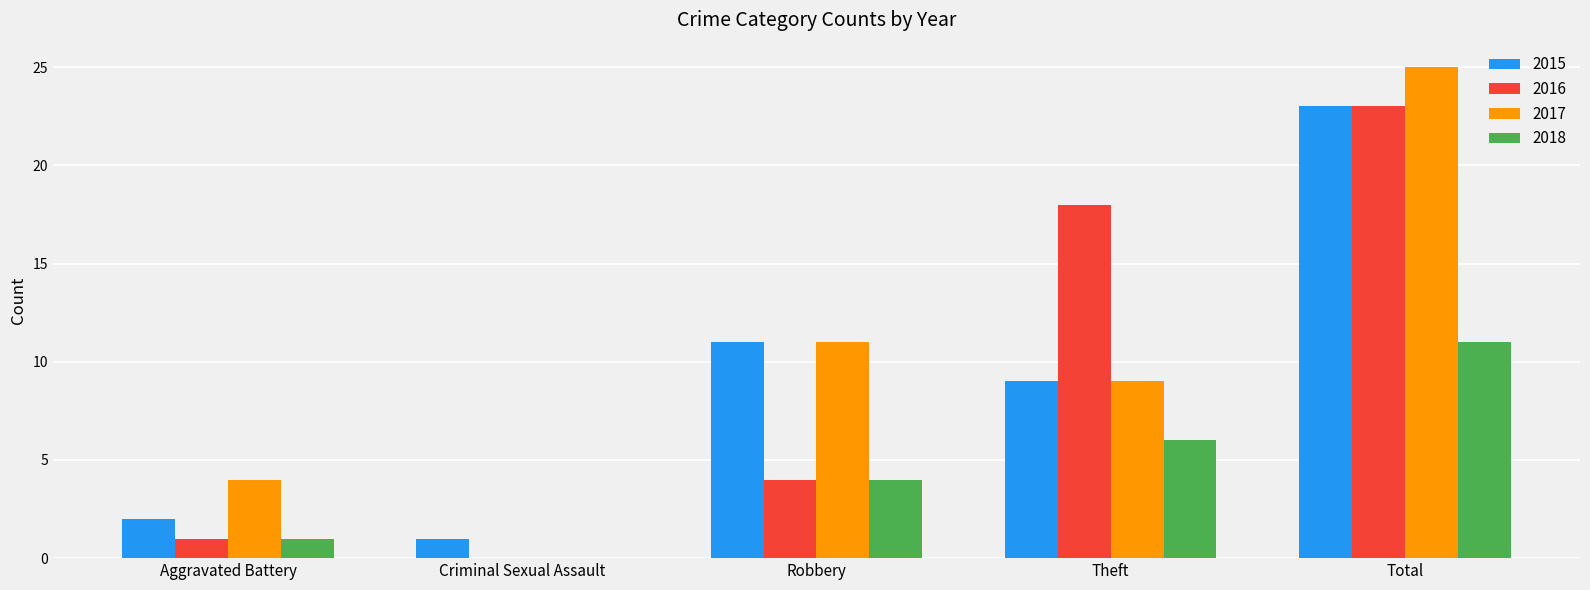

Which series changed the most between Aggravated Battery and Total?

2016